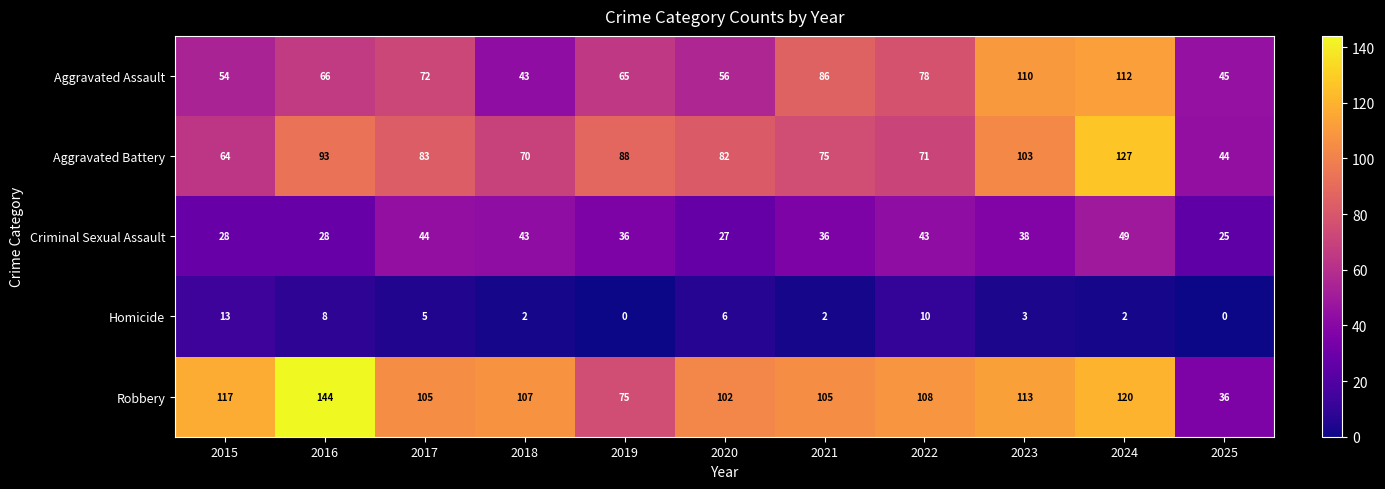

Rank the series at 2020 from lowest to highest value.

Homicide, Criminal Sexual Assault, Aggravated Assault, Aggravated Battery, Robbery